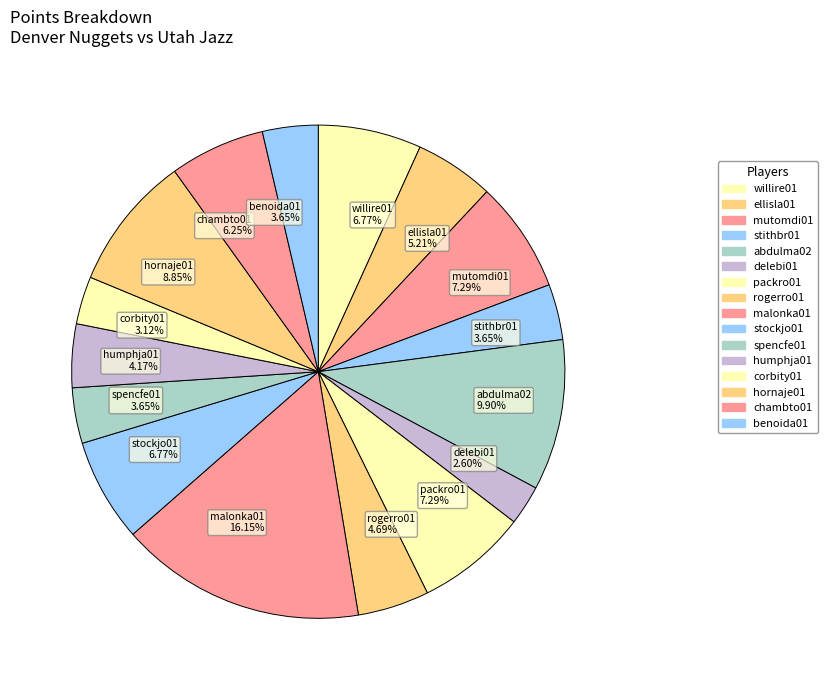

Between abdulma02 9.90% and malonka01 16.15%, which is larger?

malonka01 16.15%